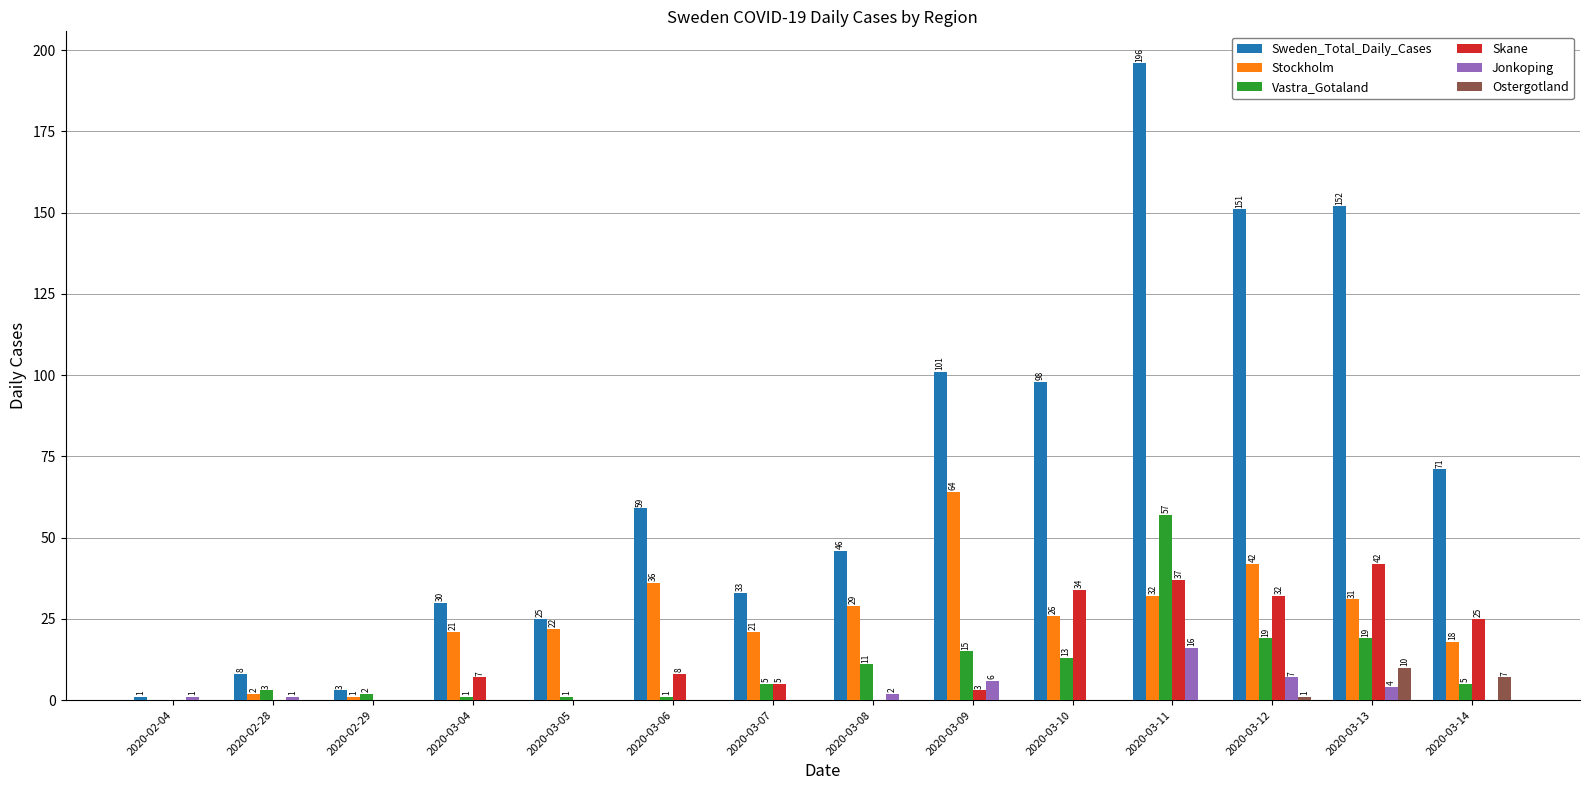

At which category does the chart reach its peak across all series?

2020-03-11